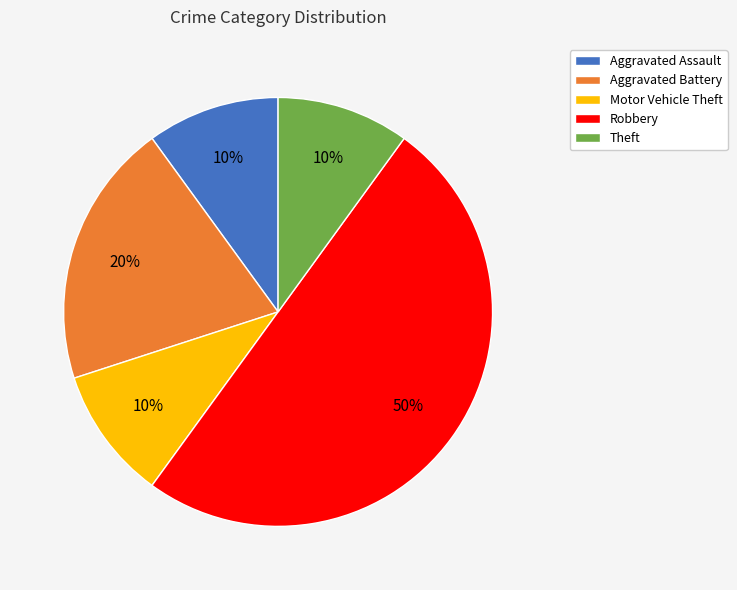

Which has a higher value, Motor Vehicle Theft or Aggravated Battery?

Aggravated Battery